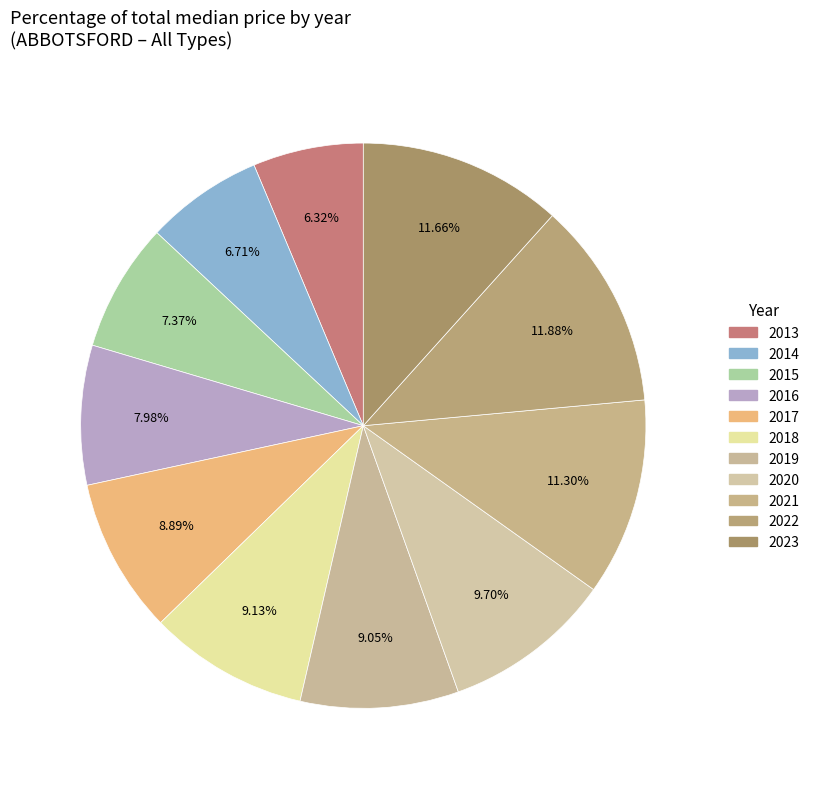

What portion of the pie excludes 2020?

90.3%